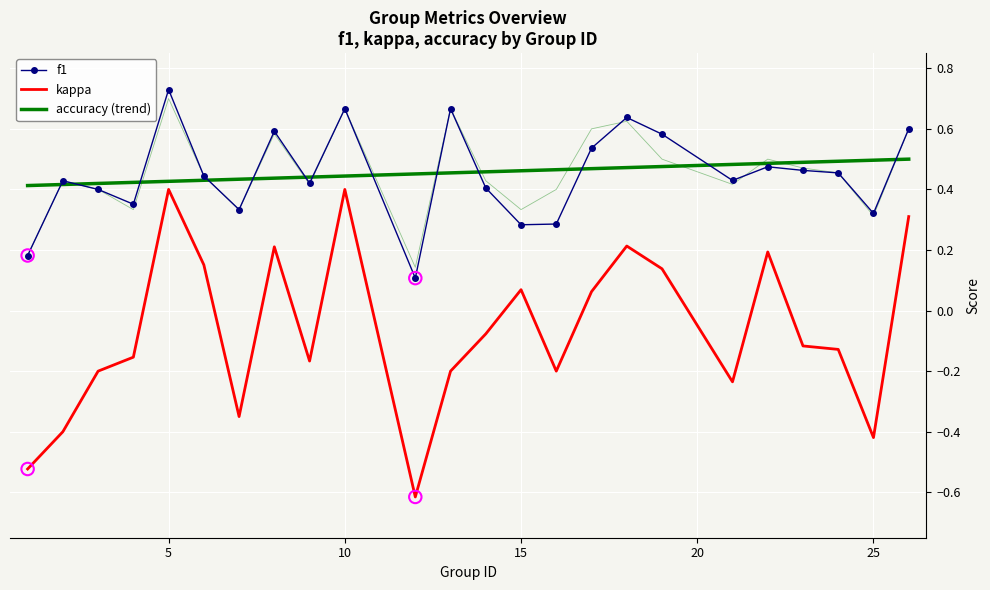

Which series reaches the minimum Y coordinate?

kappa